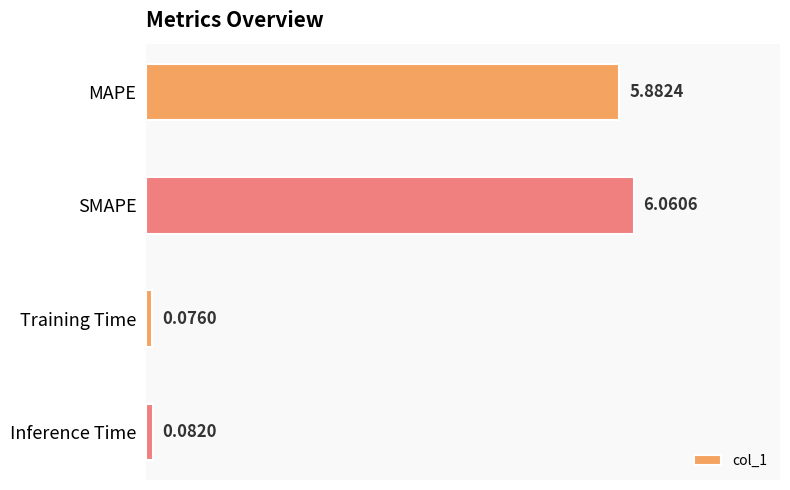

At which category does the chart reach its minimum across all series?

Training Time